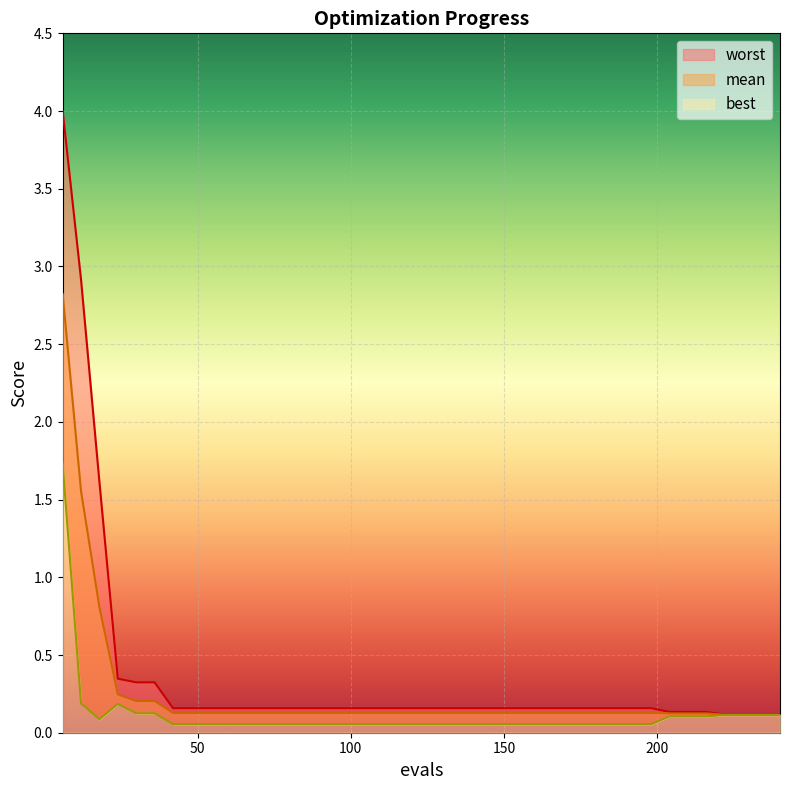

Is it true that mean equals 0.0 at 144?

False